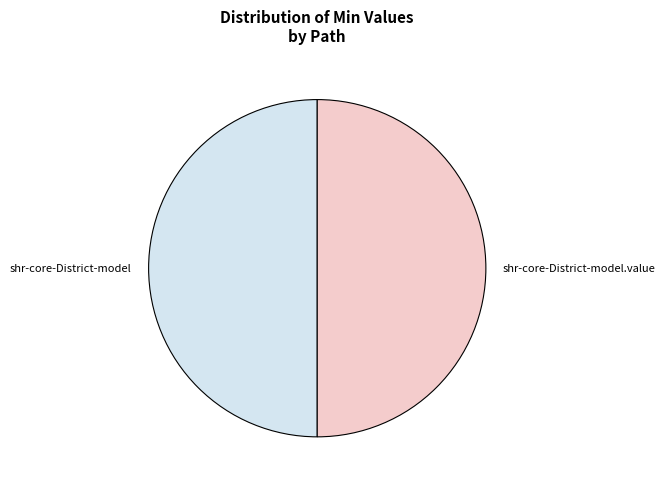

Is it true that shr-core-District-model is 50% of the pie?

True